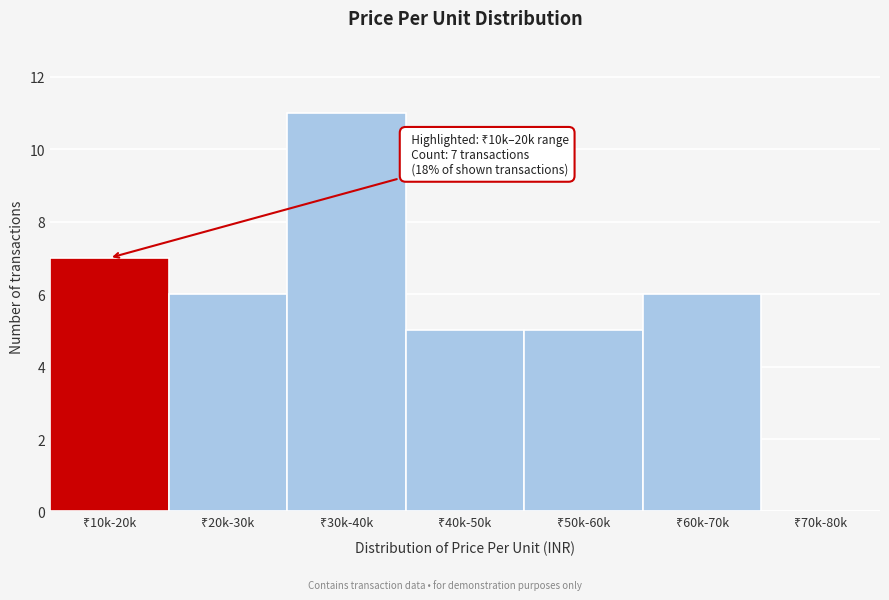

What is the greatest value displayed?

11